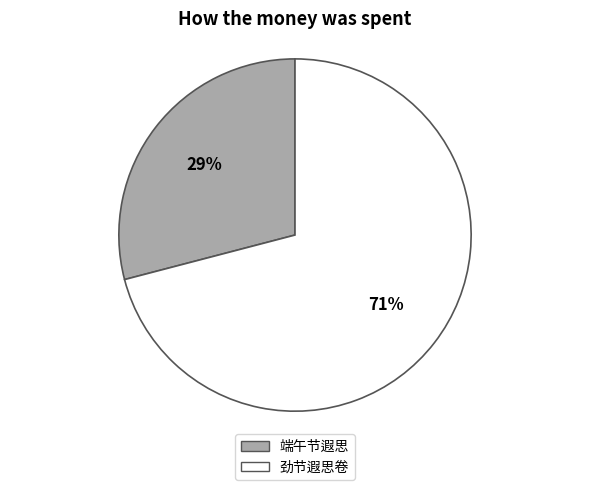

Does 端午节遐思 account for over 50% of the chart?

No